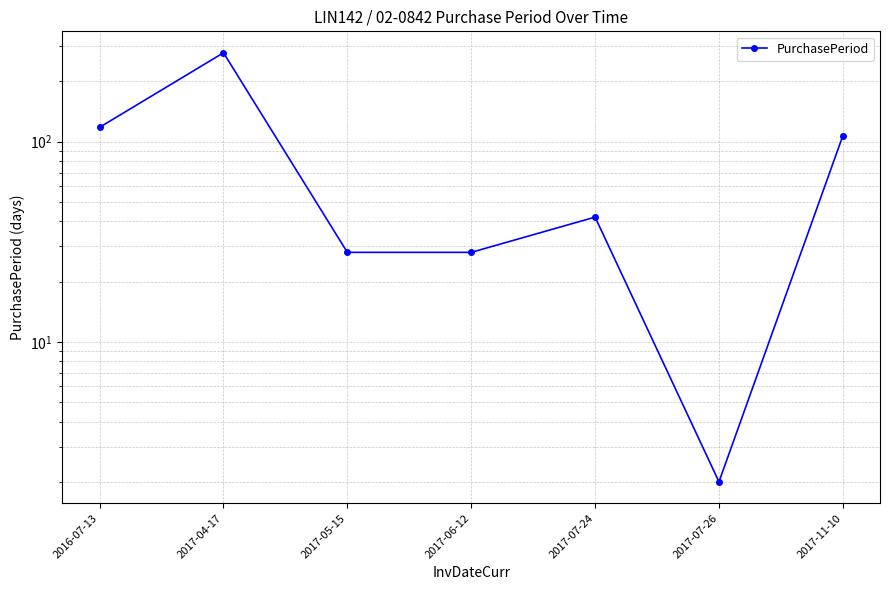

How many values exceed 42?

3